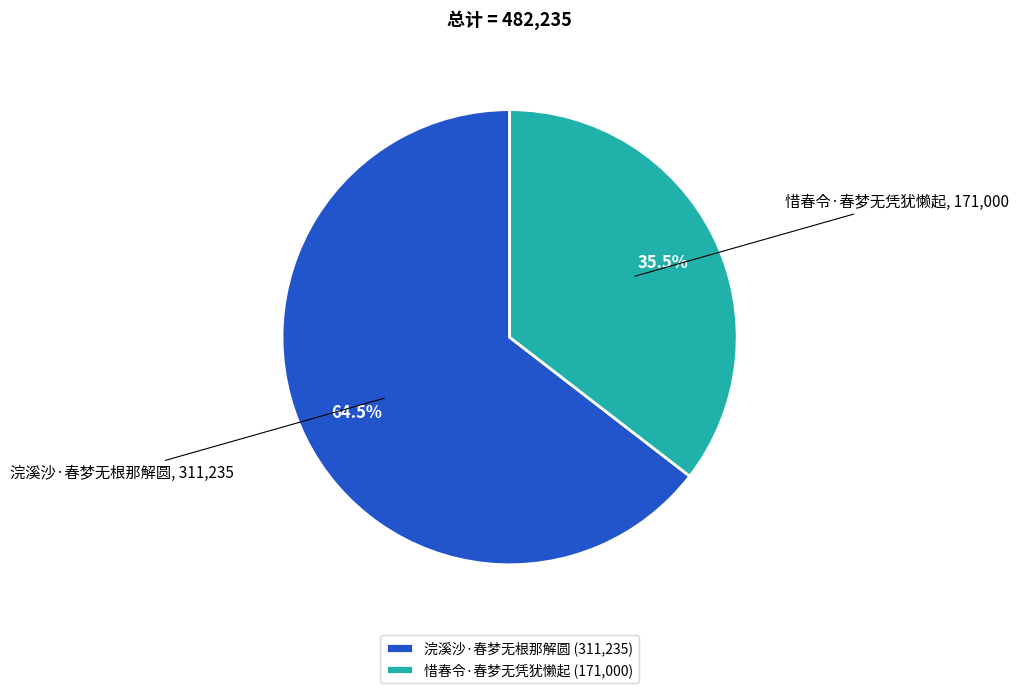

How many slices are in this pie chart?

2